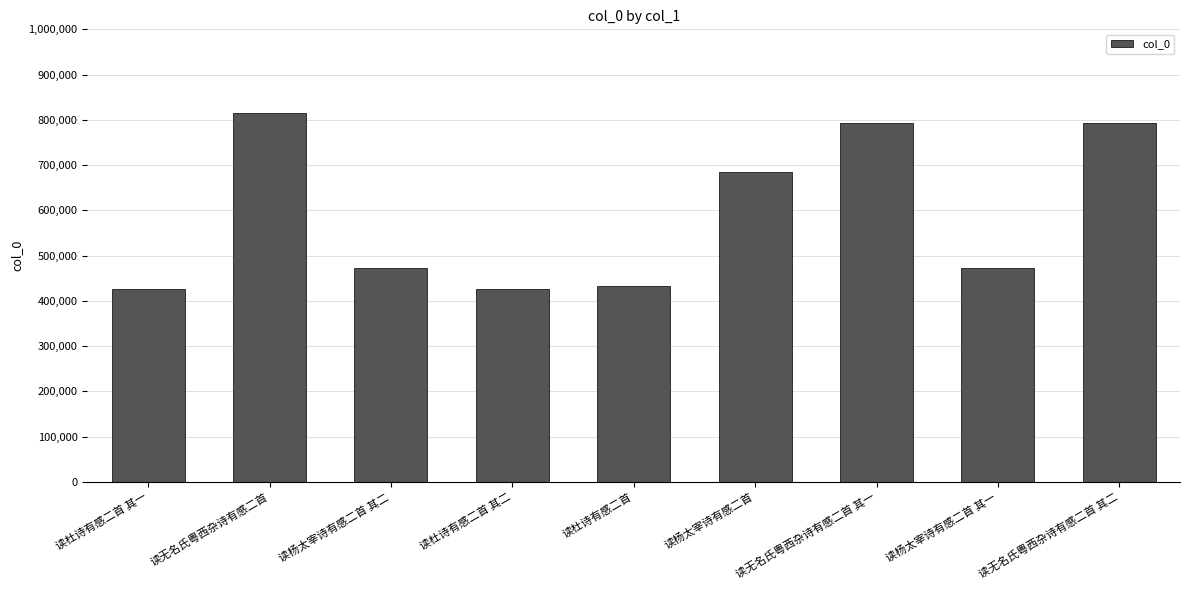

What is the minimum value shown in the chart?

426706